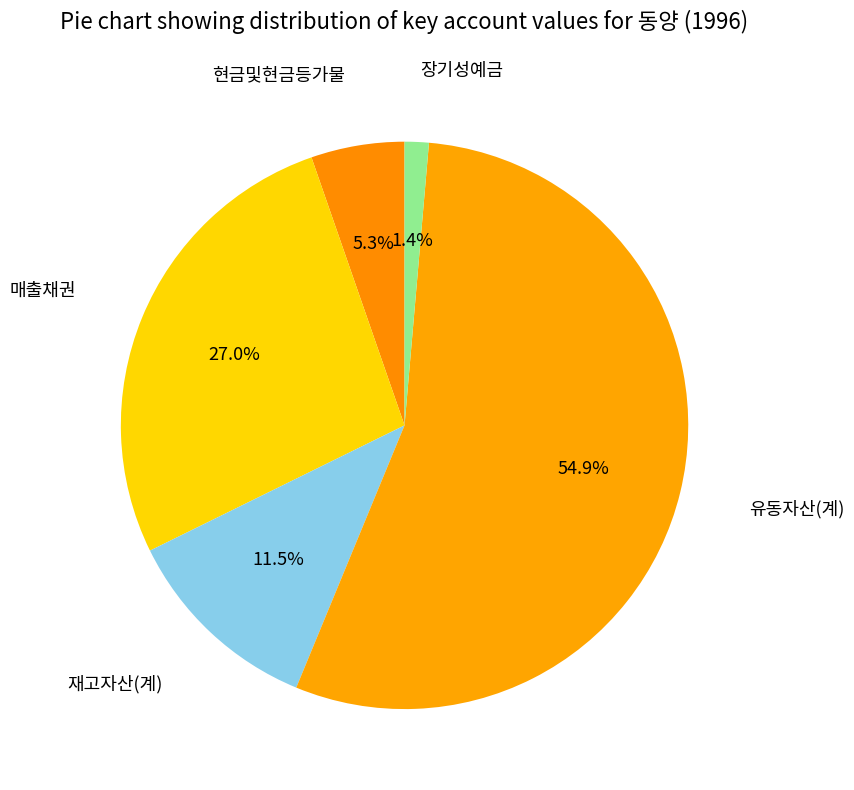

How many slices are in this pie chart?

5